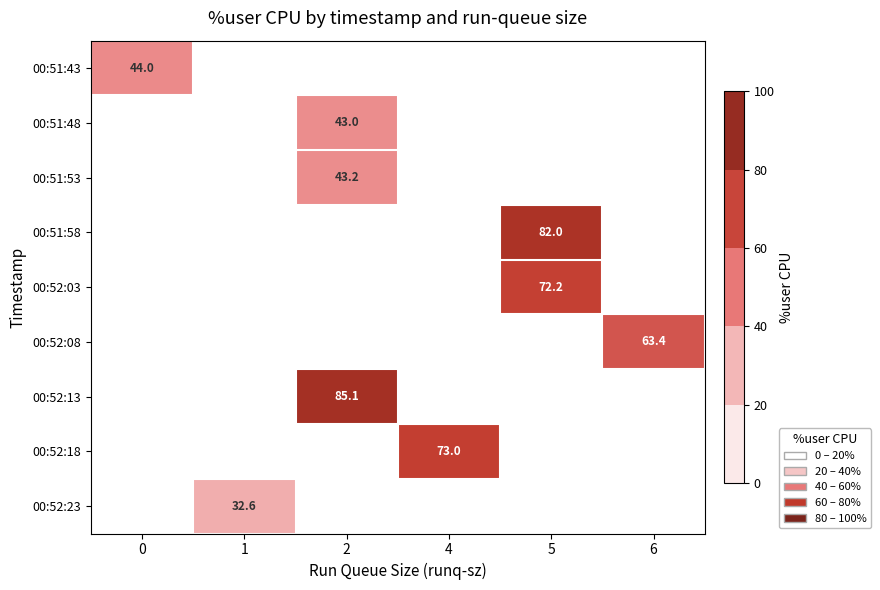

What is the highest value of the row_0 series?

44.0